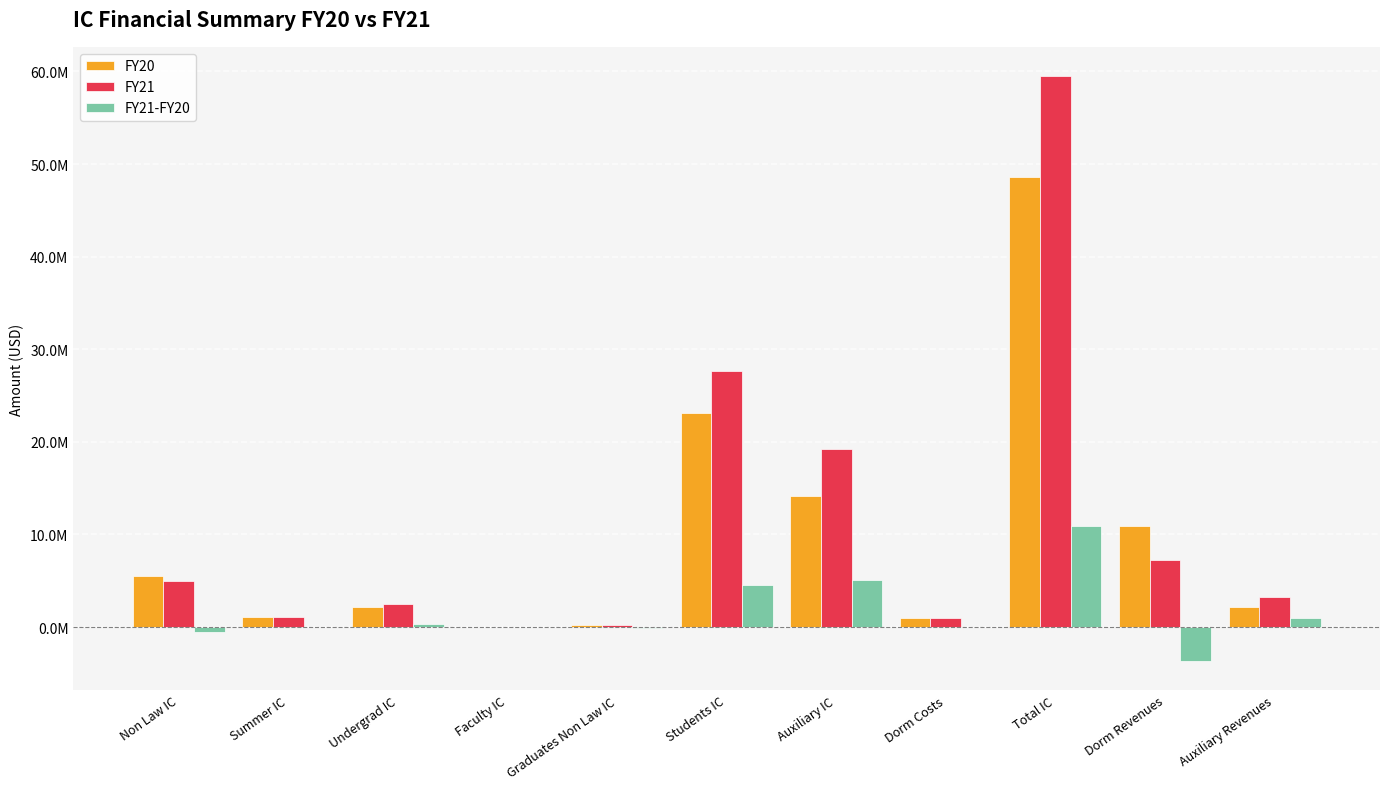

At Auxiliary Revenues, list the series in order from smallest to largest.

FY21-FY20, FY20, FY21